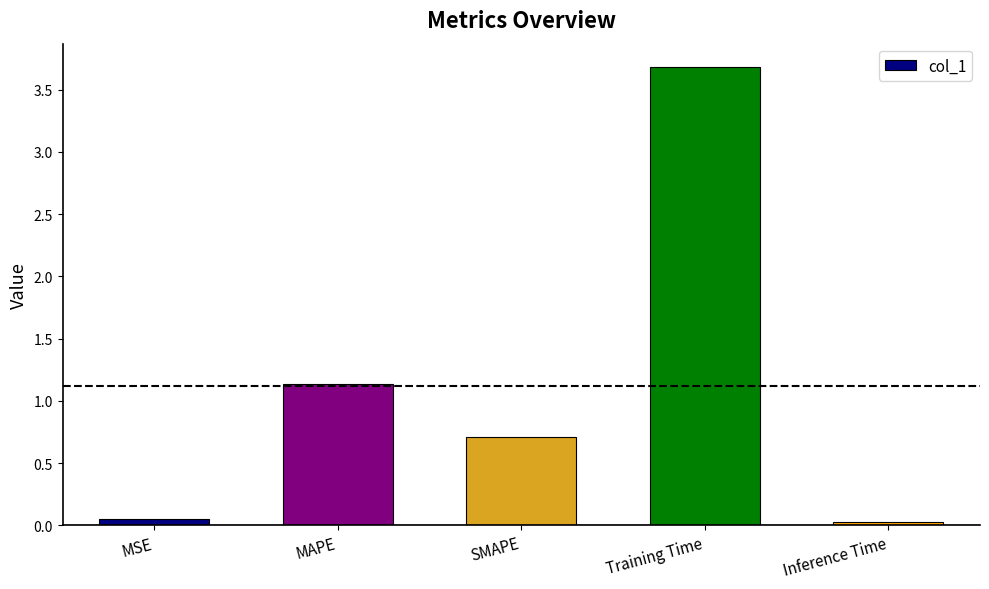

Which label corresponds to the largest value in the chart?

Training Time